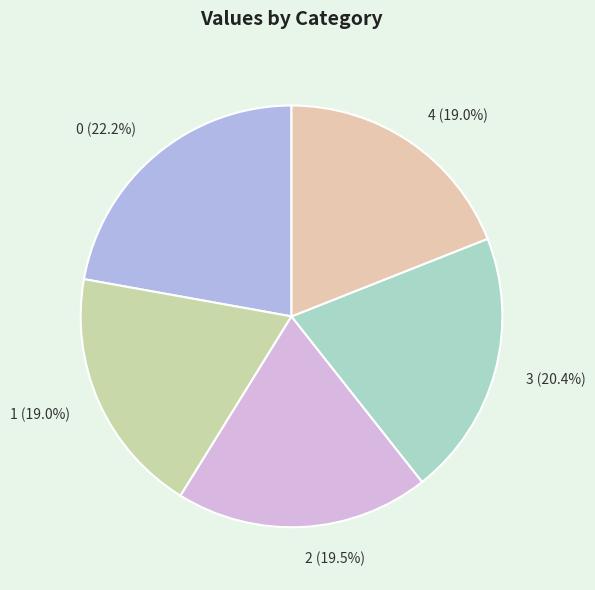

To the nearest percent, what is the average slice percentage?

20%